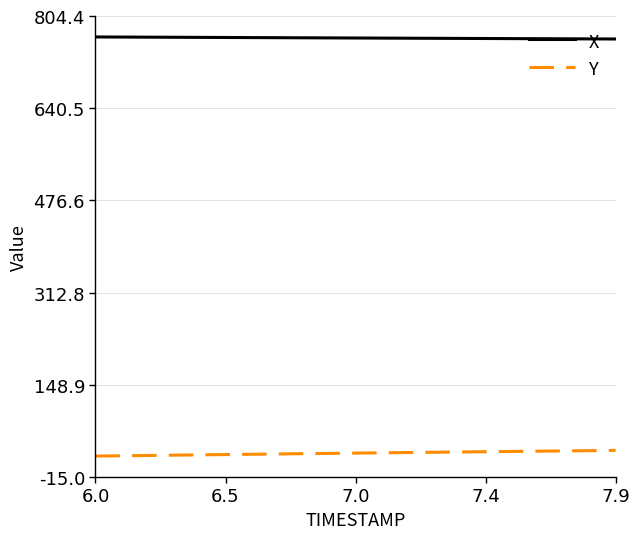

Which series has the largest total across all categories?

X